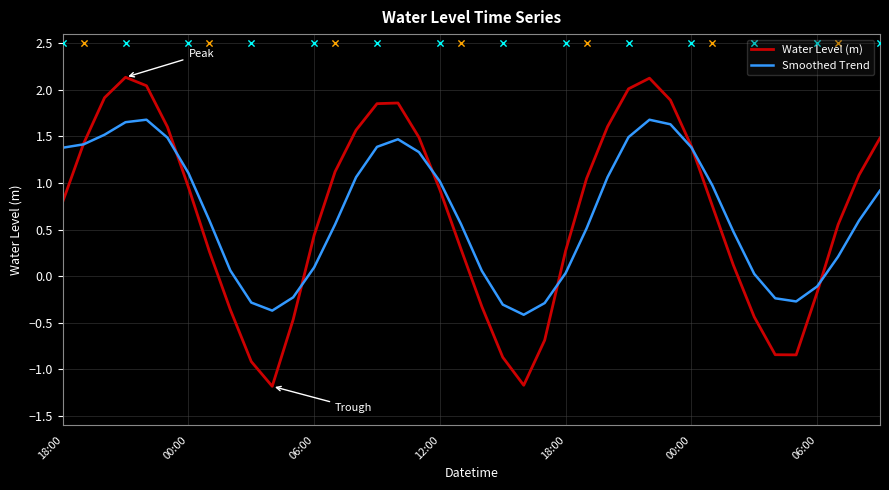

Which series contains the highest Y value?

Water Level (m)